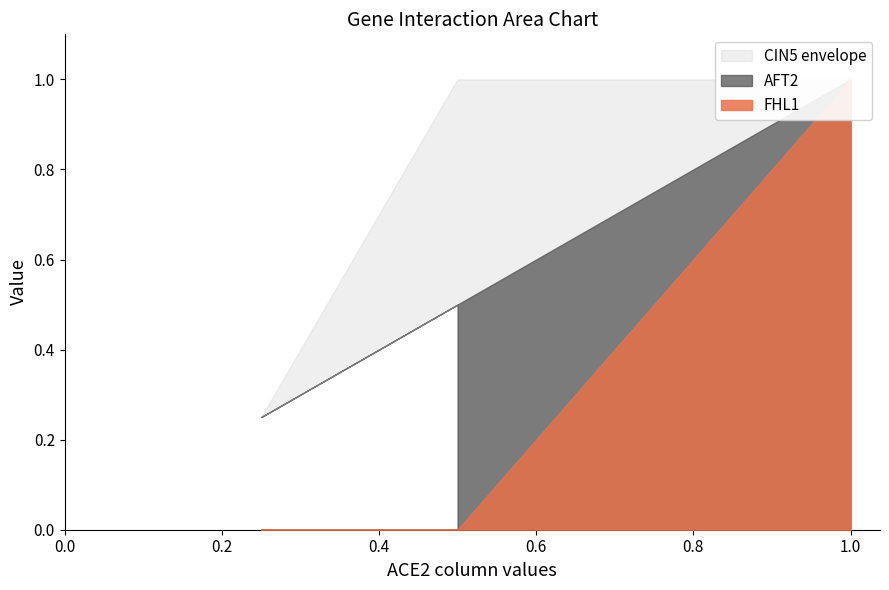

True or false: FHL1 and AFT2 cross at least once.

False